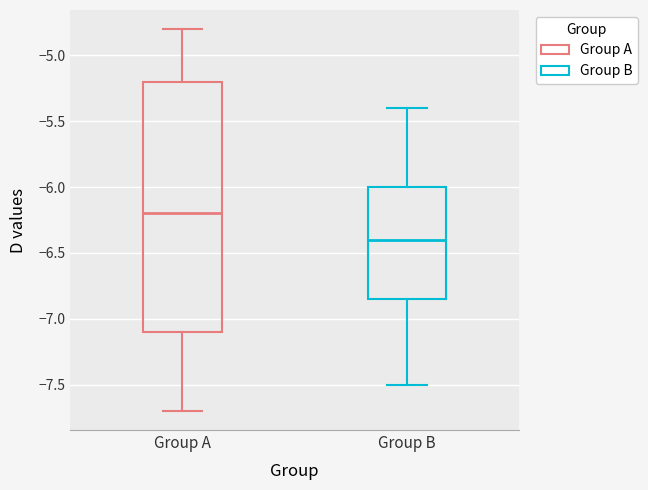

Reading left to right, read every box against the y-axis: the position of its median line, the range the box covers, and the ends of its whiskers. The values are not printed on the chart, so give them approximately, as read against the axis.

Group A: median -6.20, box -7.10 to -5.20, whiskers -7.70 to -4.80
Group B: median -6.40, box -6.85 to -6.00, whiskers -7.50 to -5.40